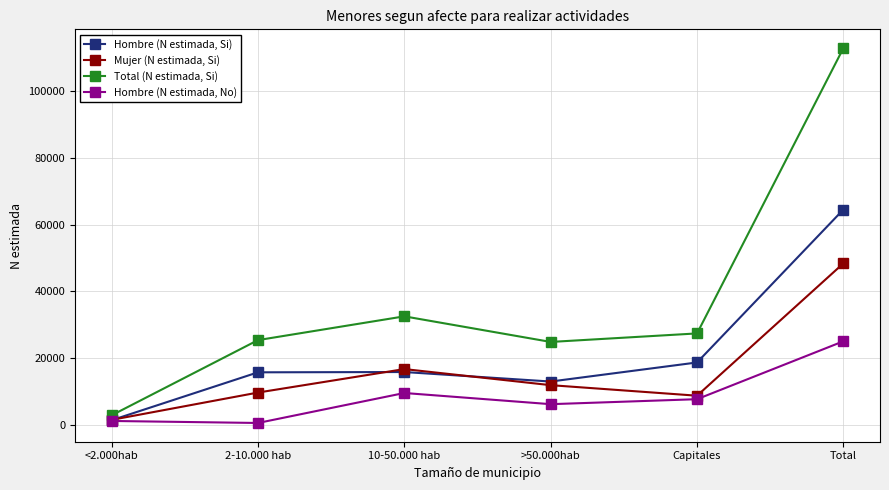

What position from the right is Total?

1